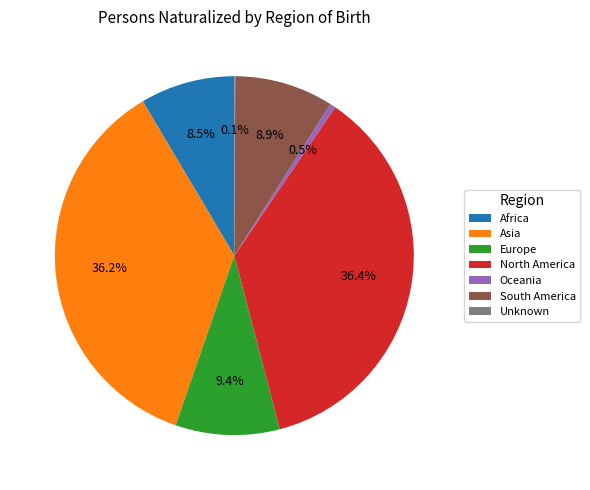

Does any single category account for the majority?

No